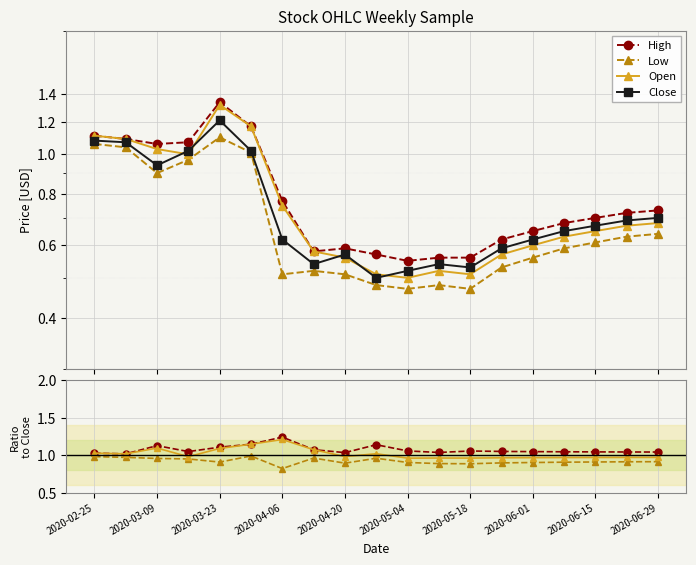

What is the average value of the Close series?

0.7